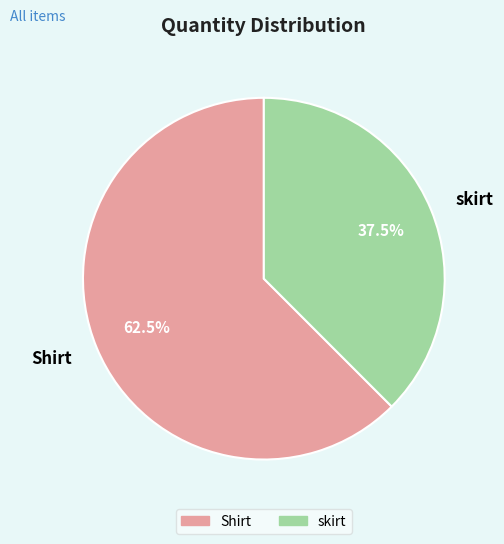

Which has a higher value, skirt or Shirt?

Shirt